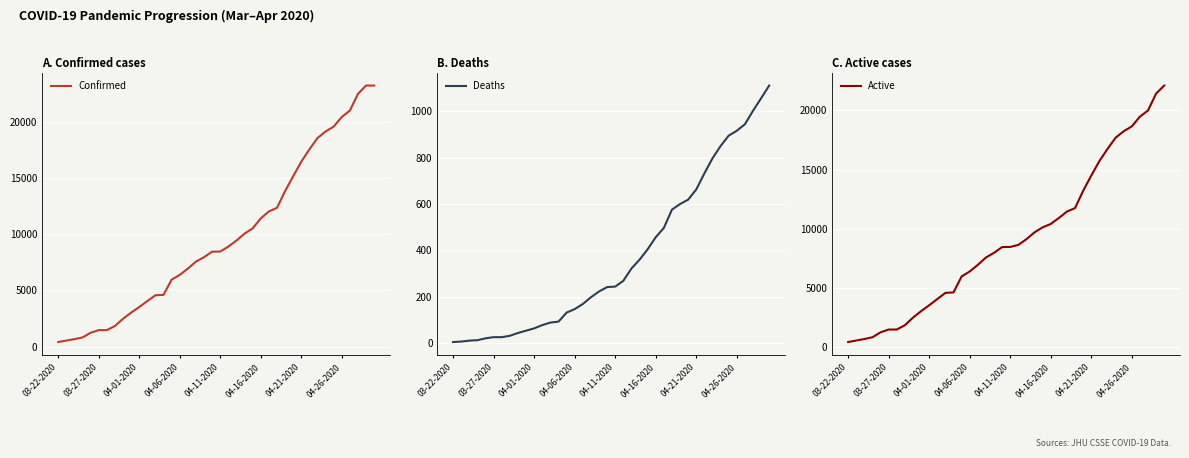

What position from the right is 26?

14